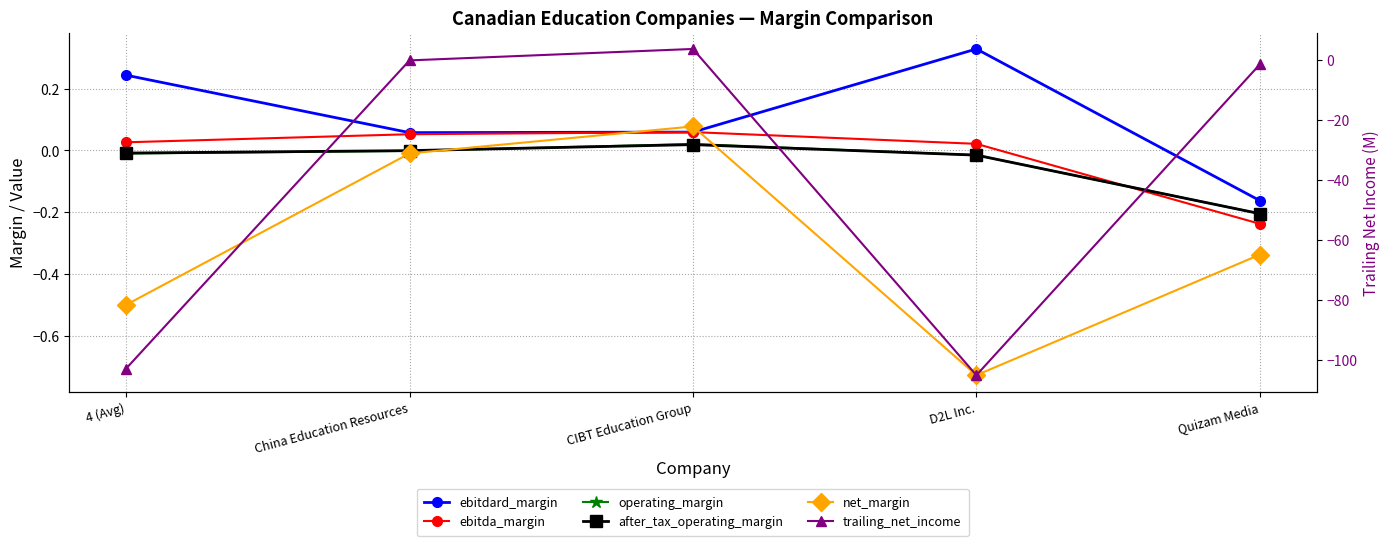

Is it true that net_margin equals -0.0 at China Education Resources?

True